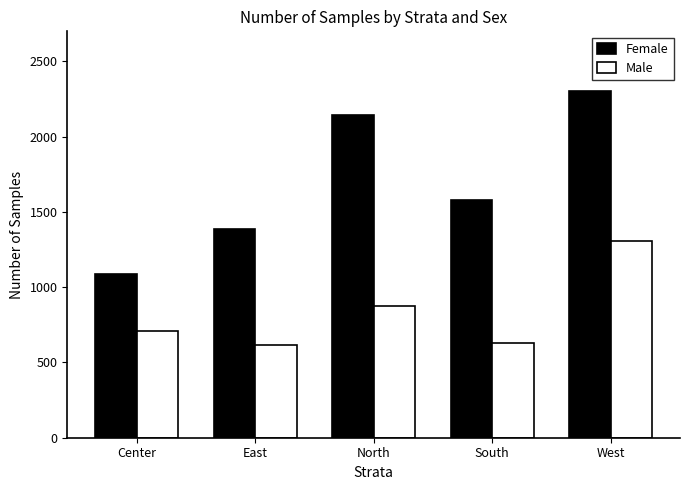

Is the value of Male at South greater than the value of Female at Center?

No